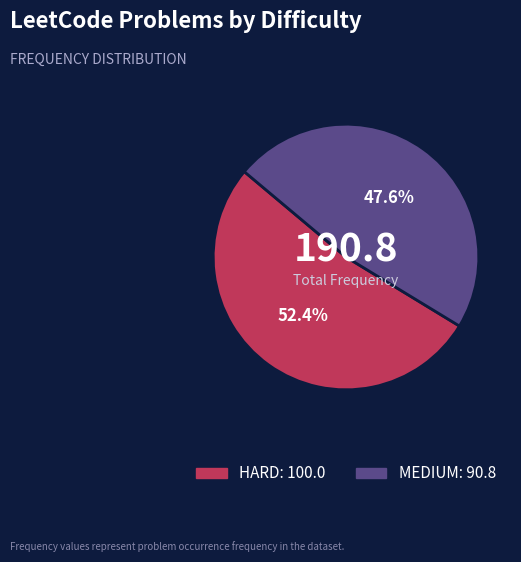

Rank the categories by value from lowest to highest.

MEDIUM, HARD